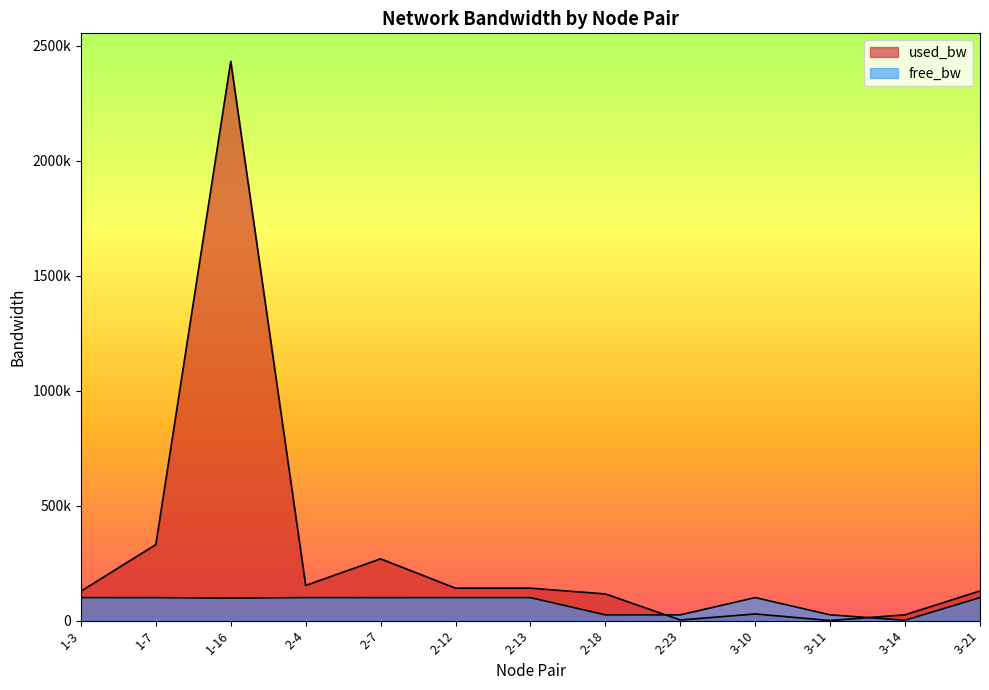

What value does the used_bw series have at 1-3?

127780.7